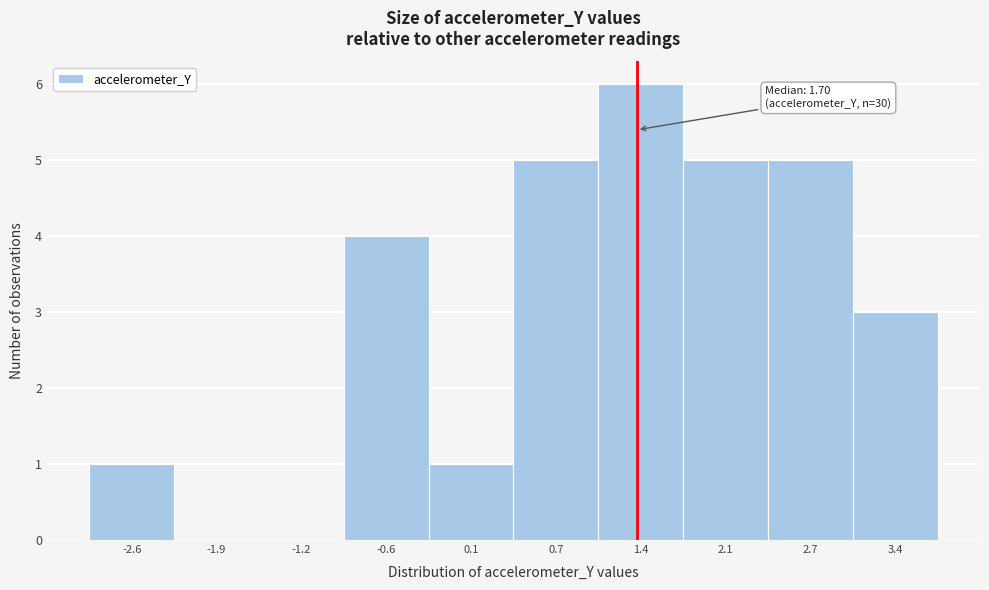

Reading left to right, transcribe all the data shown in this chart.

-2.6=1	-1.9=0	-1.2=0	-0.6=4	0.1=1	0.7=5	1.4=6	2.1=5	2.7=5	3.4=3